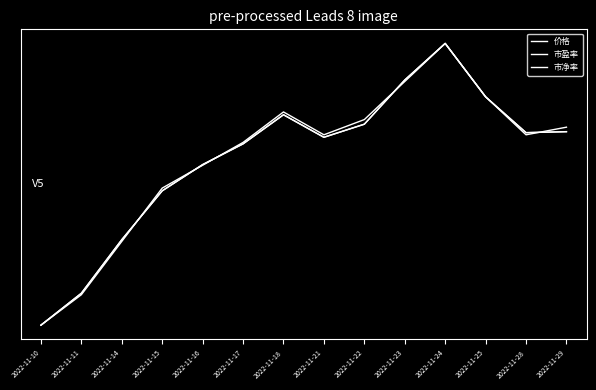

What is the value of the 市净率 point at the 2nd from the left?

0.1